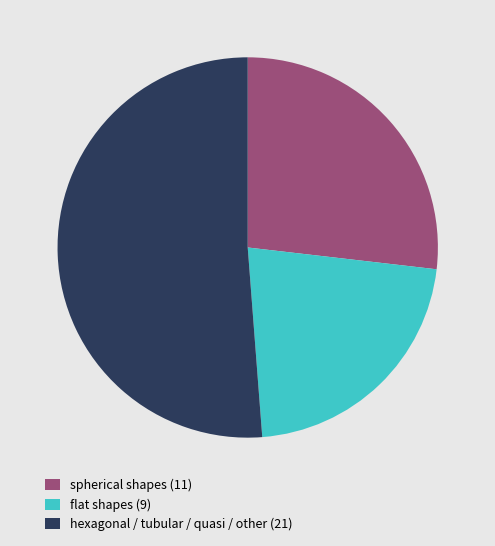

Between flat shapes (9) and spherical shapes (11), which is larger?

spherical shapes (11)